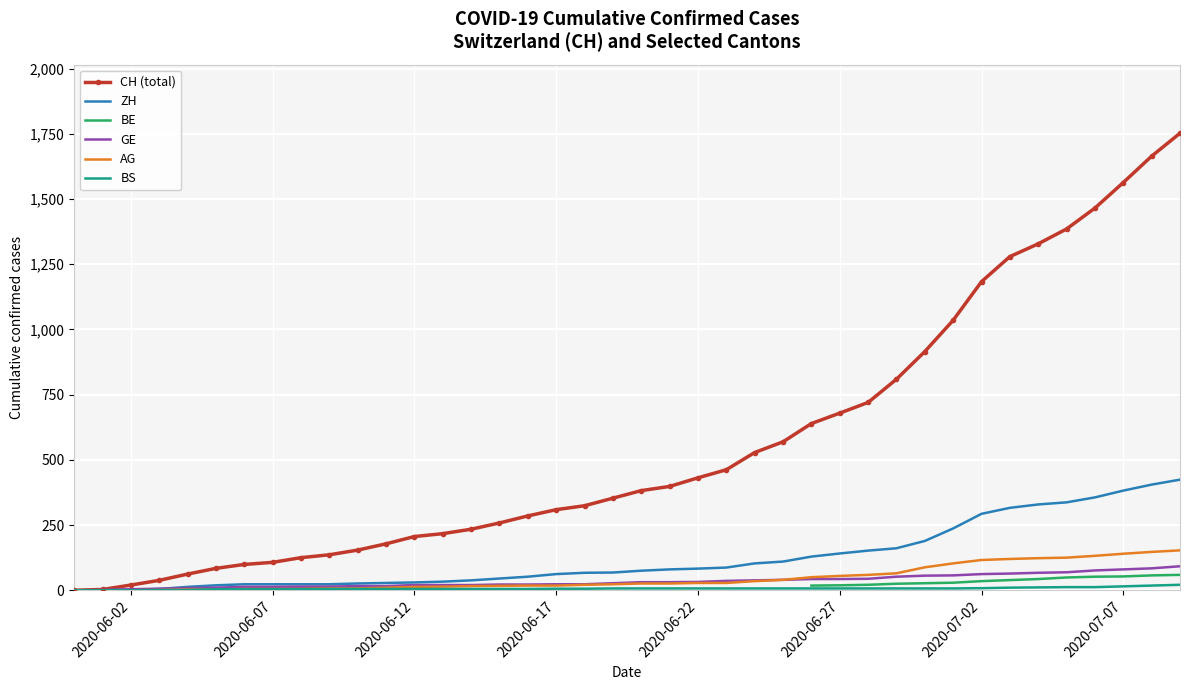

What is the highest value of the CH (total) series?

1752